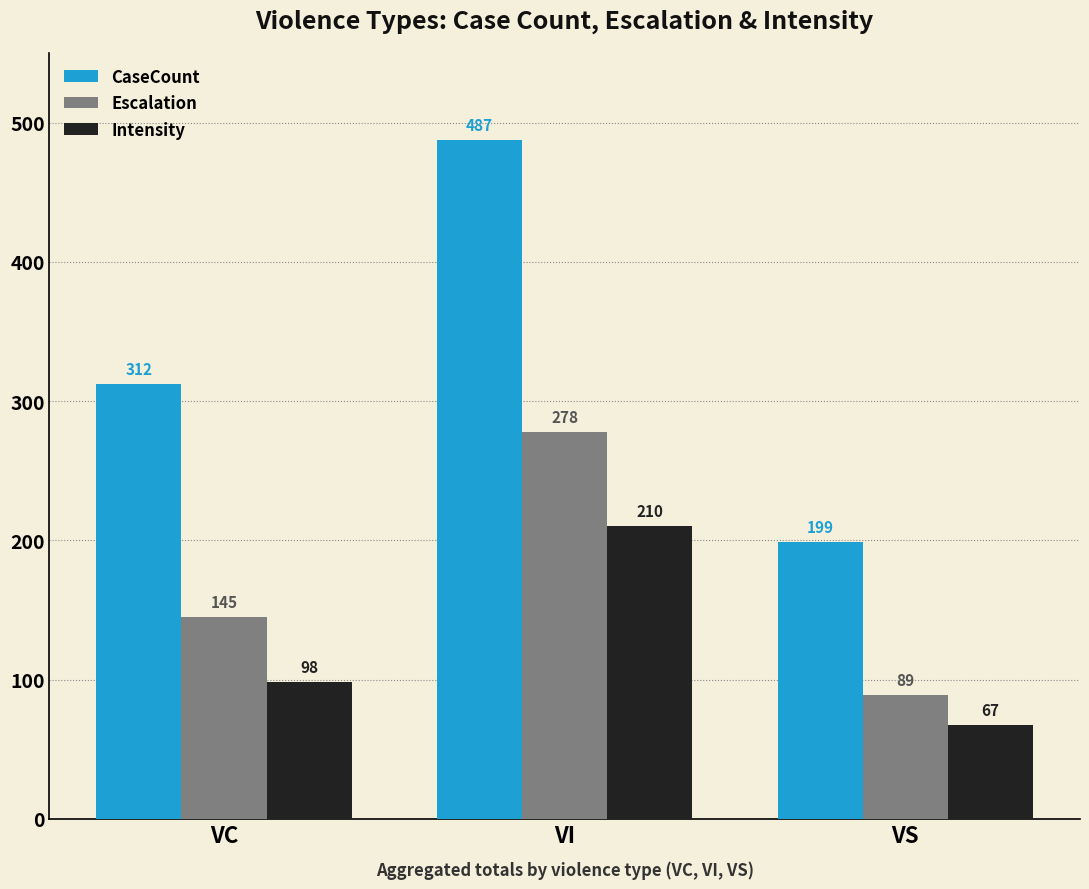

What is the value of the Escalation bar at the 2nd from the left?

278.0